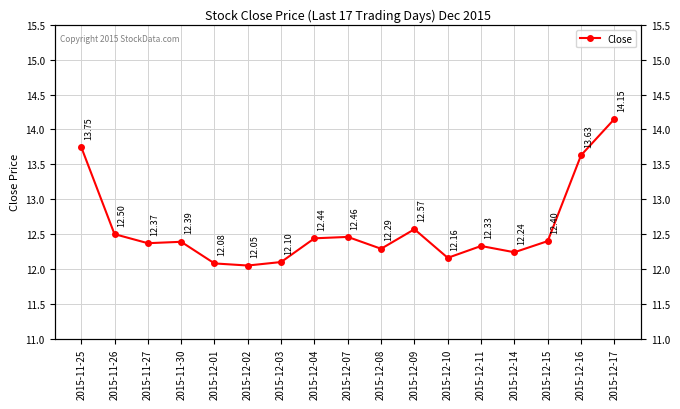

What is the maximum value shown in the chart?

14.2